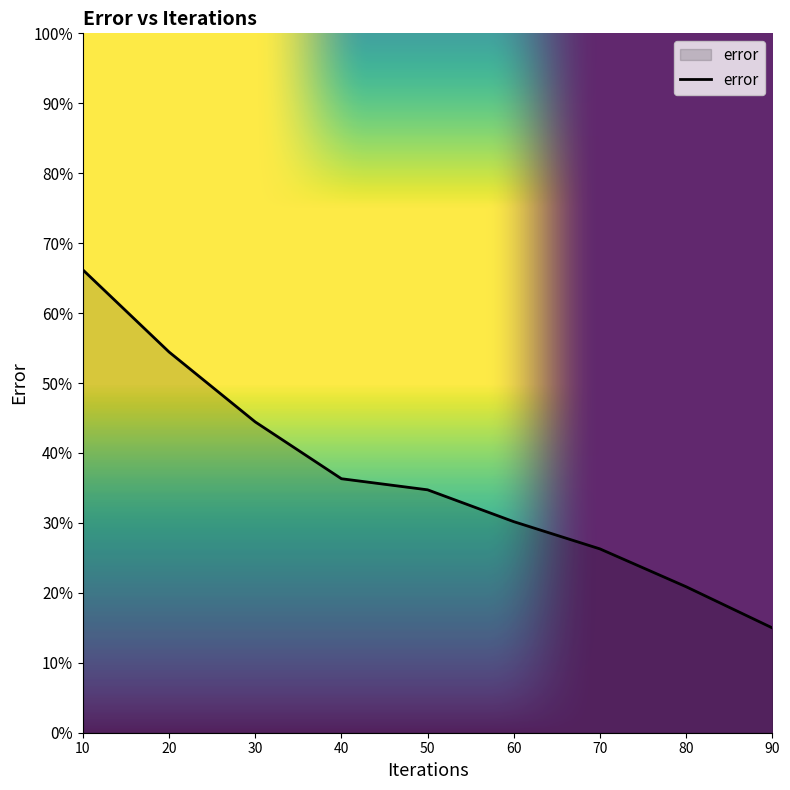

True or false: the data shows 36.3 at 40.

True